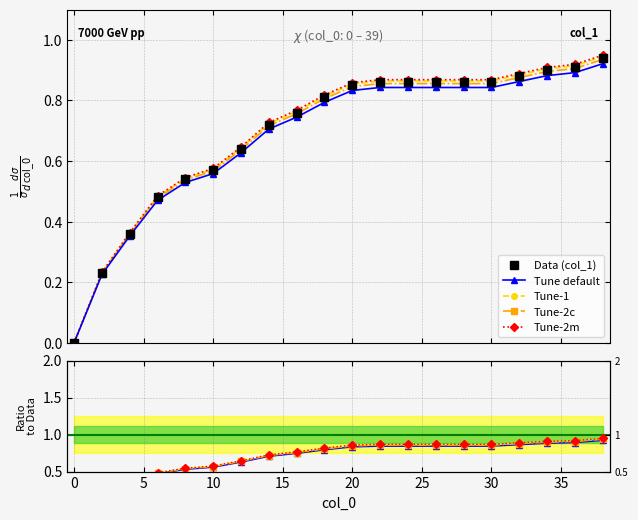

True or false: Data (col_1) has more than 0 interior local peaks.

False